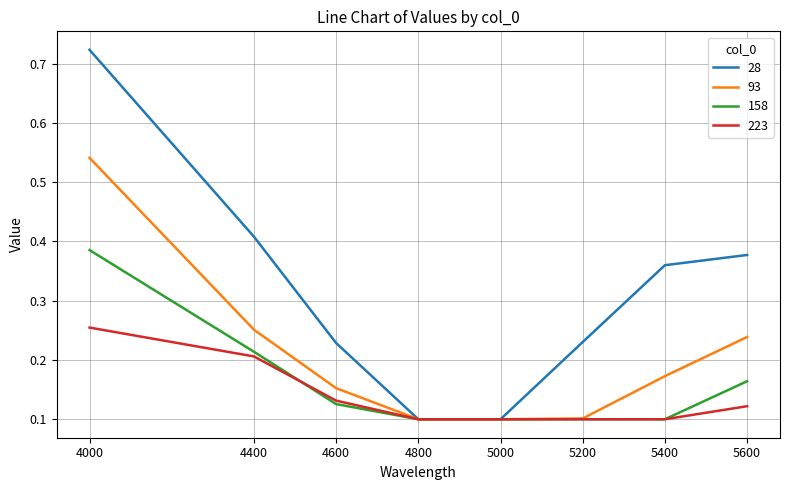

Is the value of 223 at 4600 greater than the value of 158 at 4800?

Yes